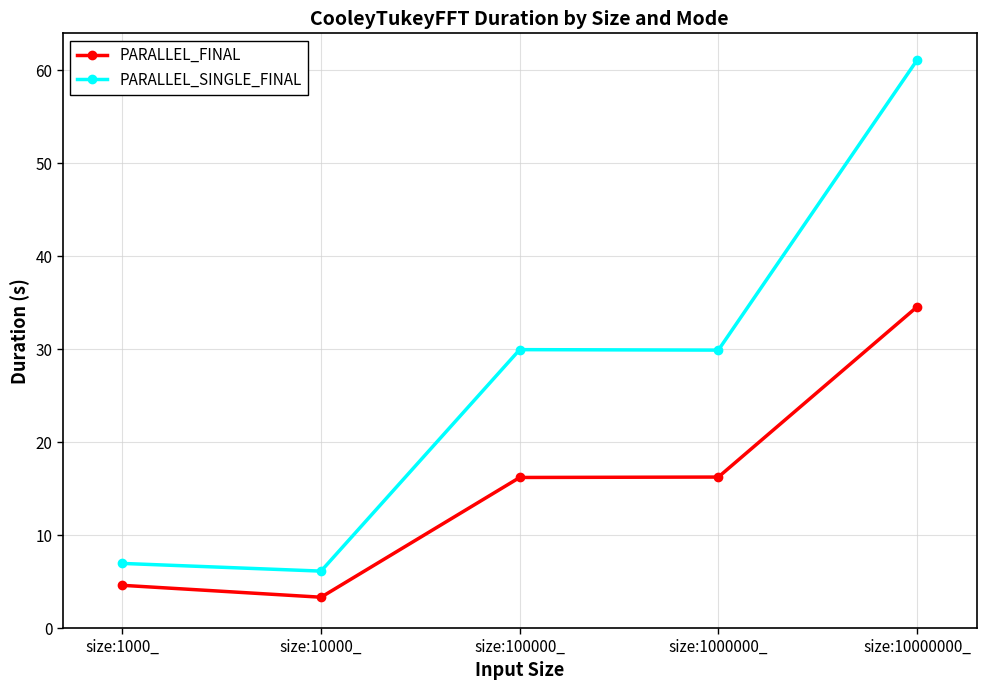

Which series changed the most between size:1000_ and size:10000_?

PARALLEL_FINAL